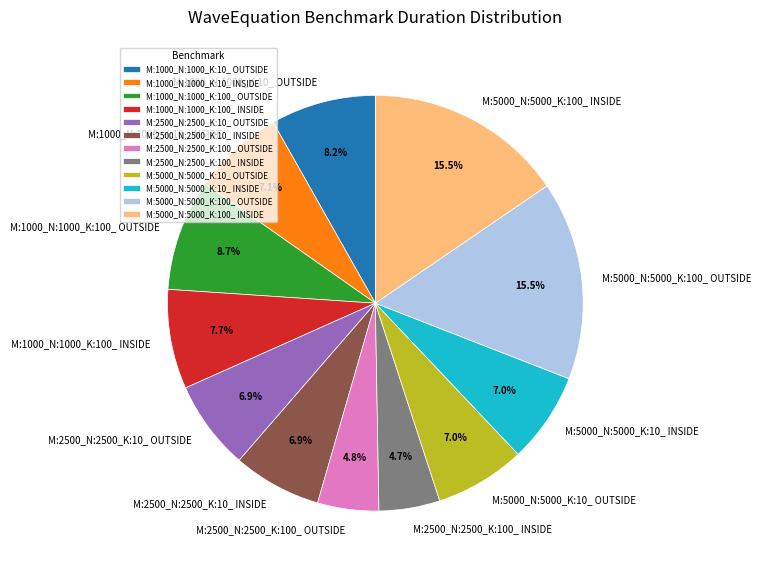

Does M:2500_N:2500_K:100_ OUTSIDE represent more than half of the total?

No